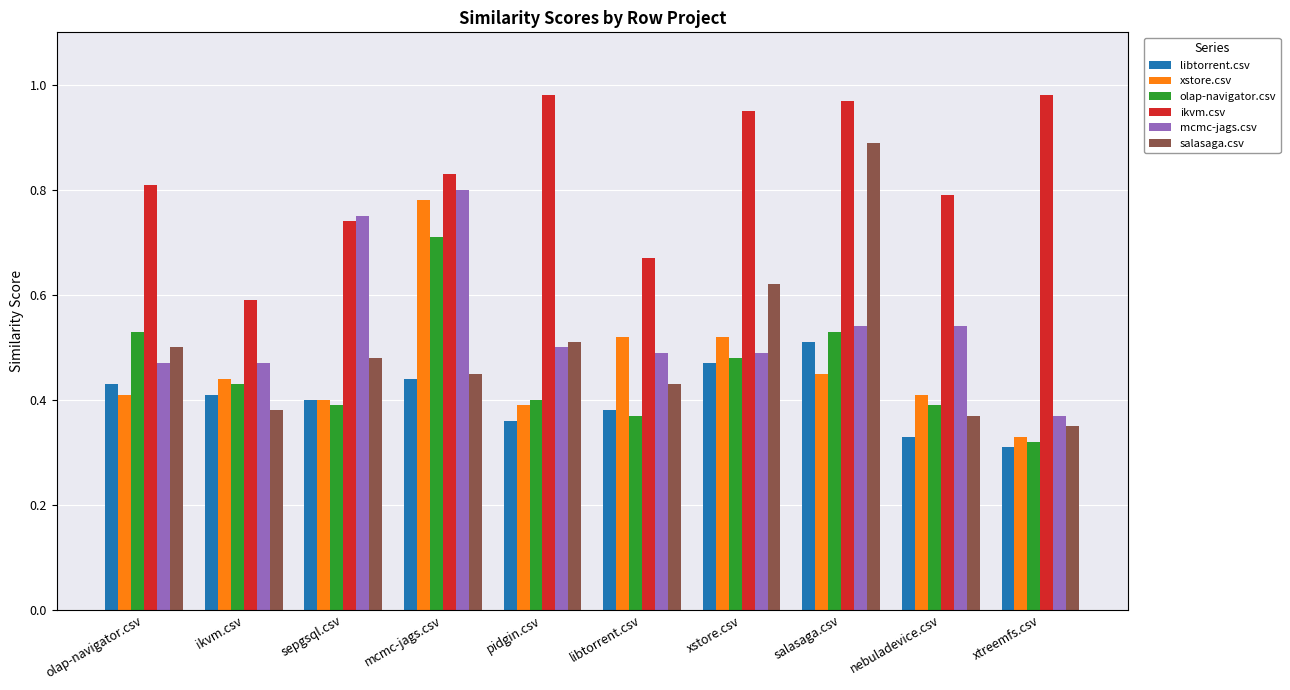

Which series changed the most between pidgin.csv and xstore.csv?

xstore.csv